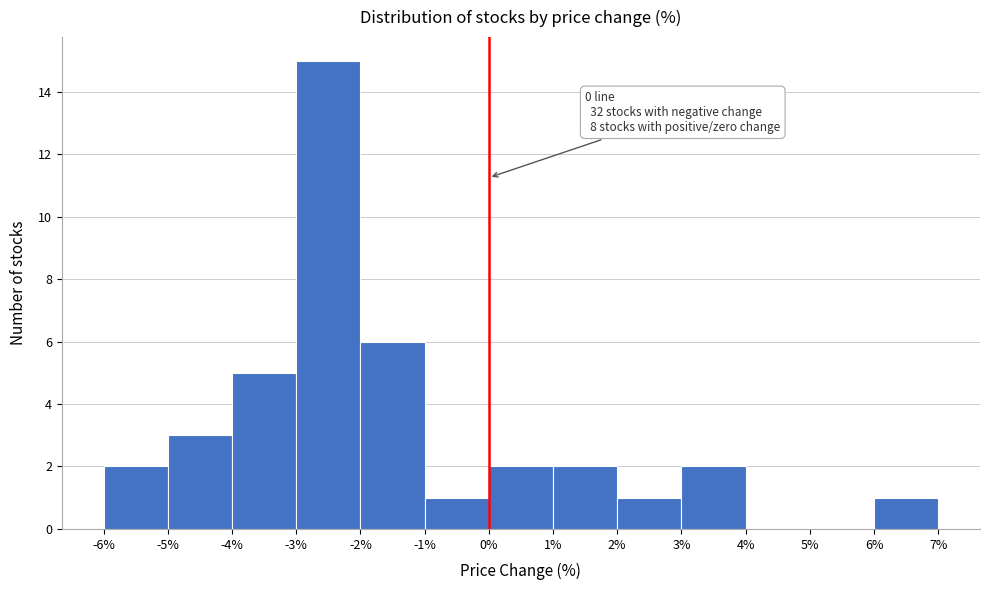

Which range on the x-axis has the tallest bar?

-3% to -2%